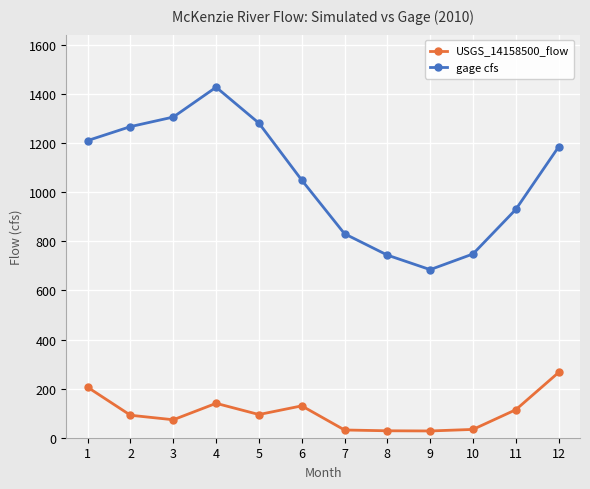

At how many categories does at least one series exceed 555?

12